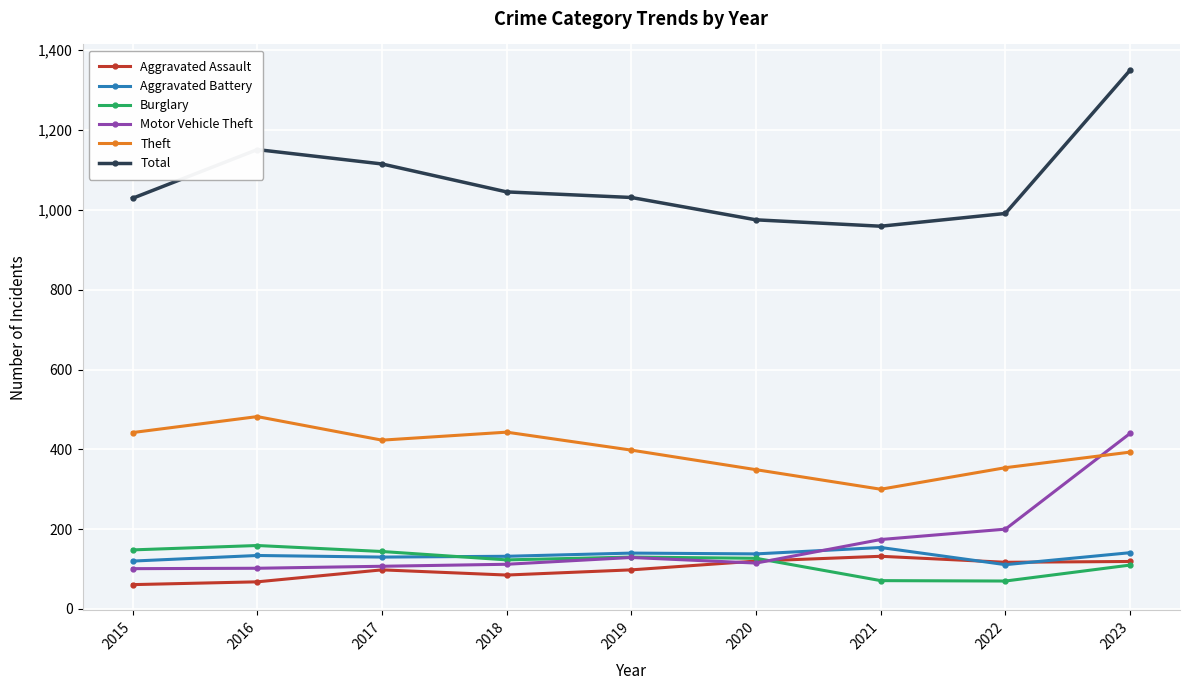

True or false: Total and Burglary intersect in this chart.

False